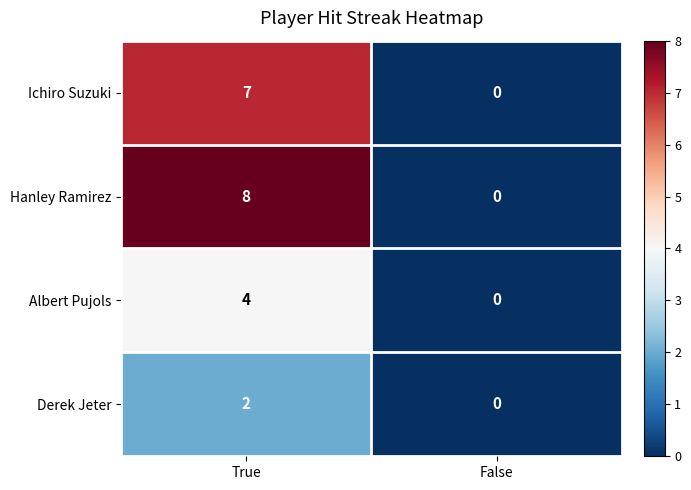

What is the difference between the highest and lowest values at True?

6